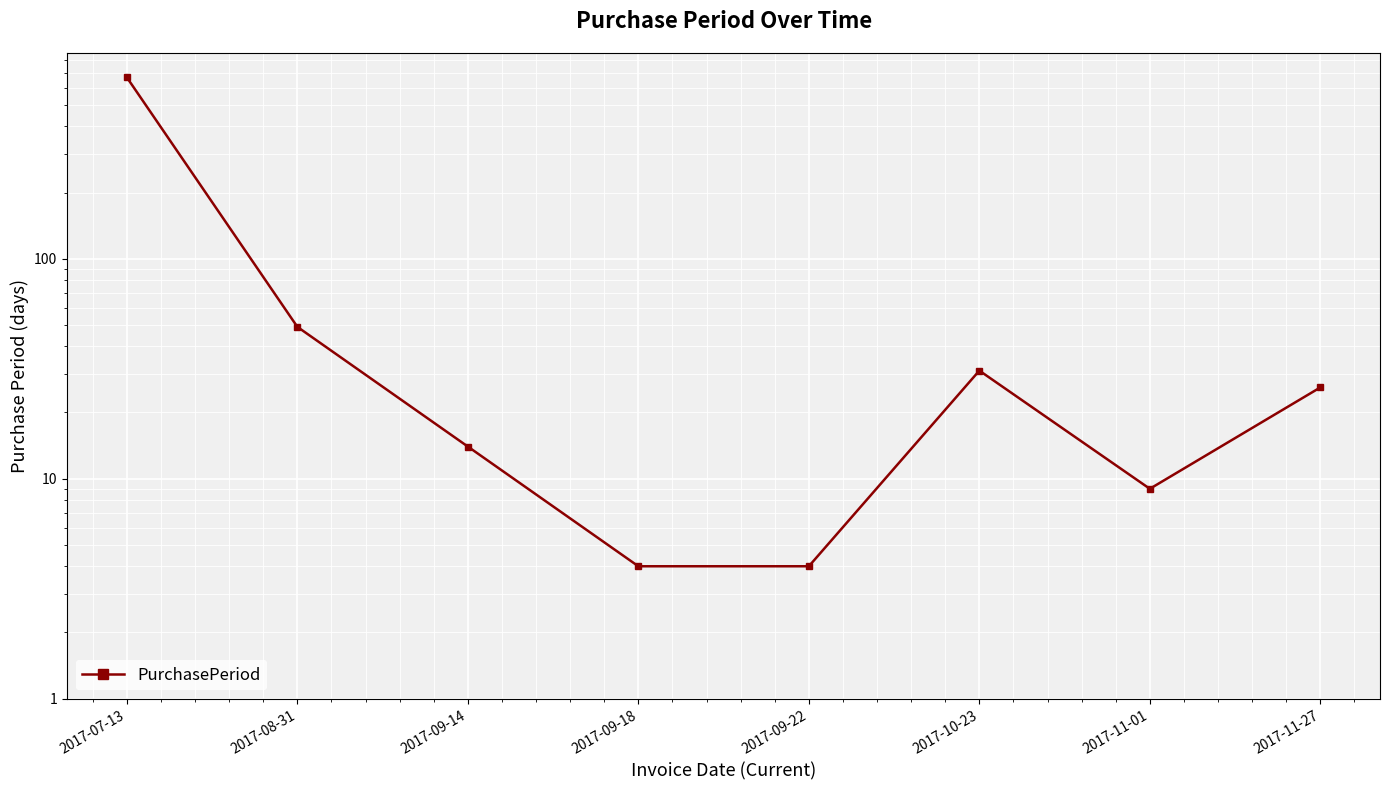

The chart shows a value of 667 at 2017-07-13. True or false?

True